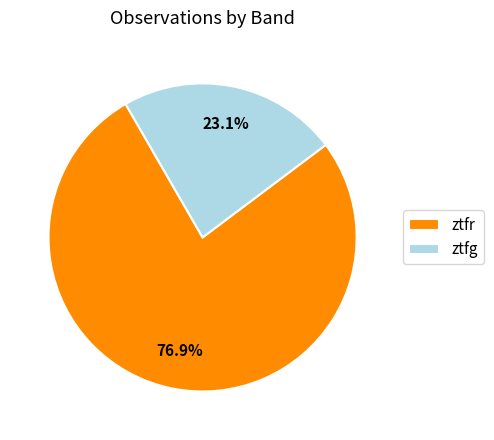

What is the largest slice in the pie chart?

ztfr